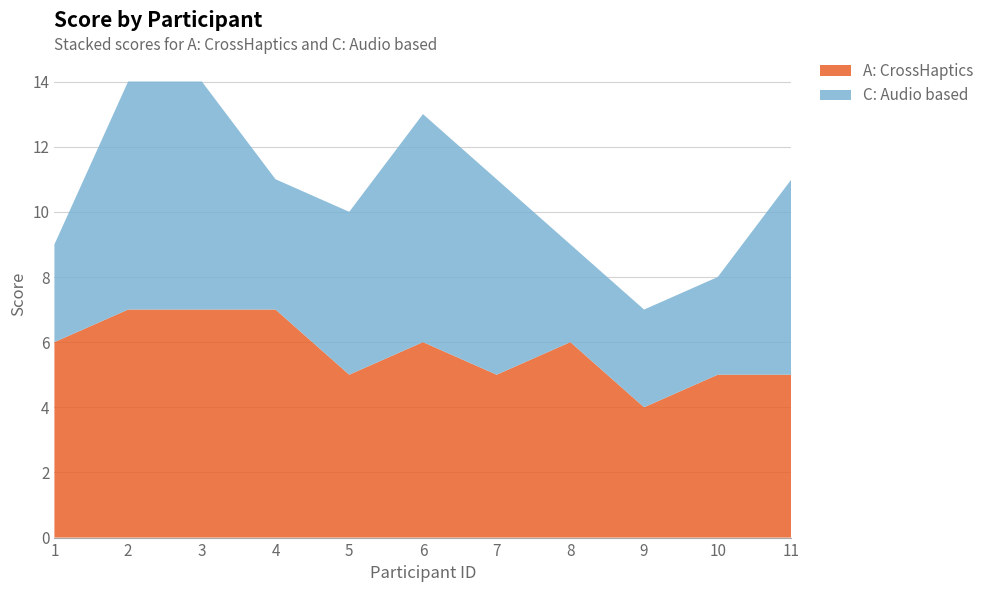

Reading left to right, transcribe all the data shown in this chart.

A: CrossHaptics: 6	7	7	7	5	6	5	6	4	5	5
C: Audio based: 3	7	7	4	5	7	6	3	3	3	6